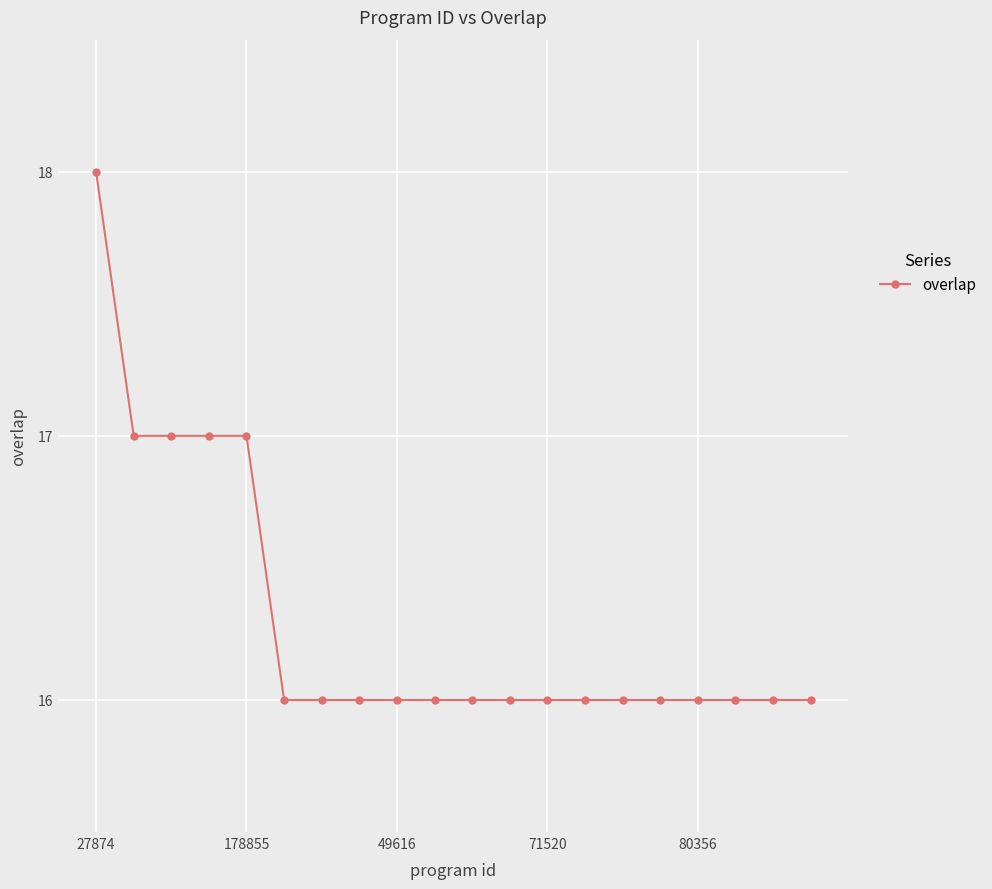

What is the sum of all values?

326